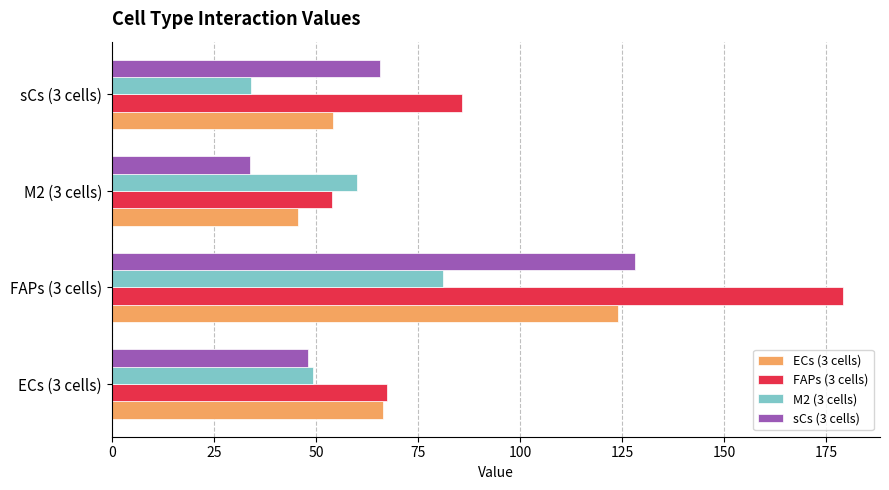

How many data points in FAPs (3 cells) are above 85?

2